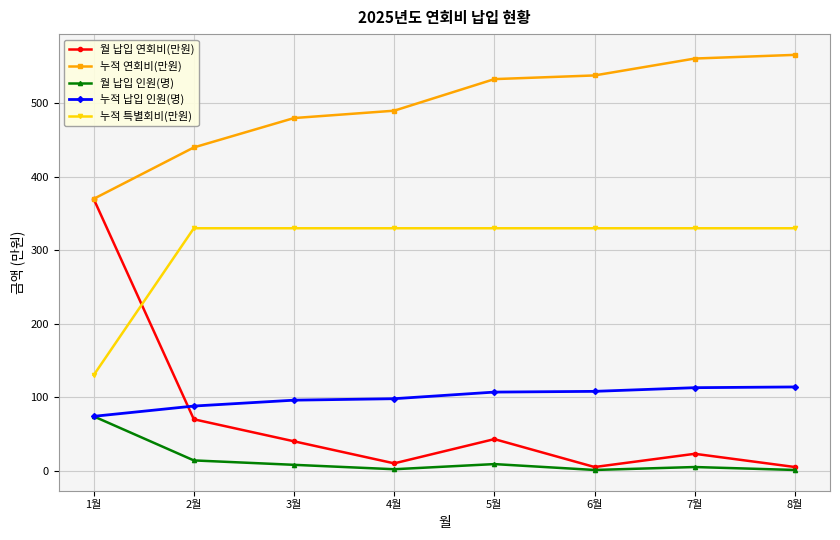

How many distinct data groups are displayed?

5